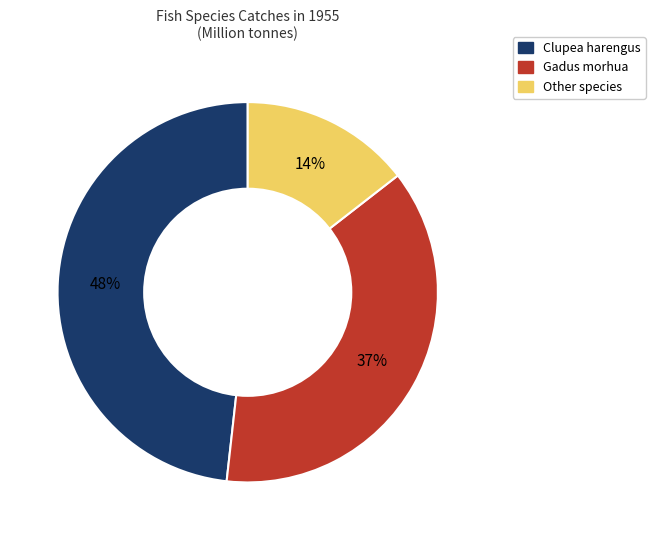

How many segments does this pie chart have?

3